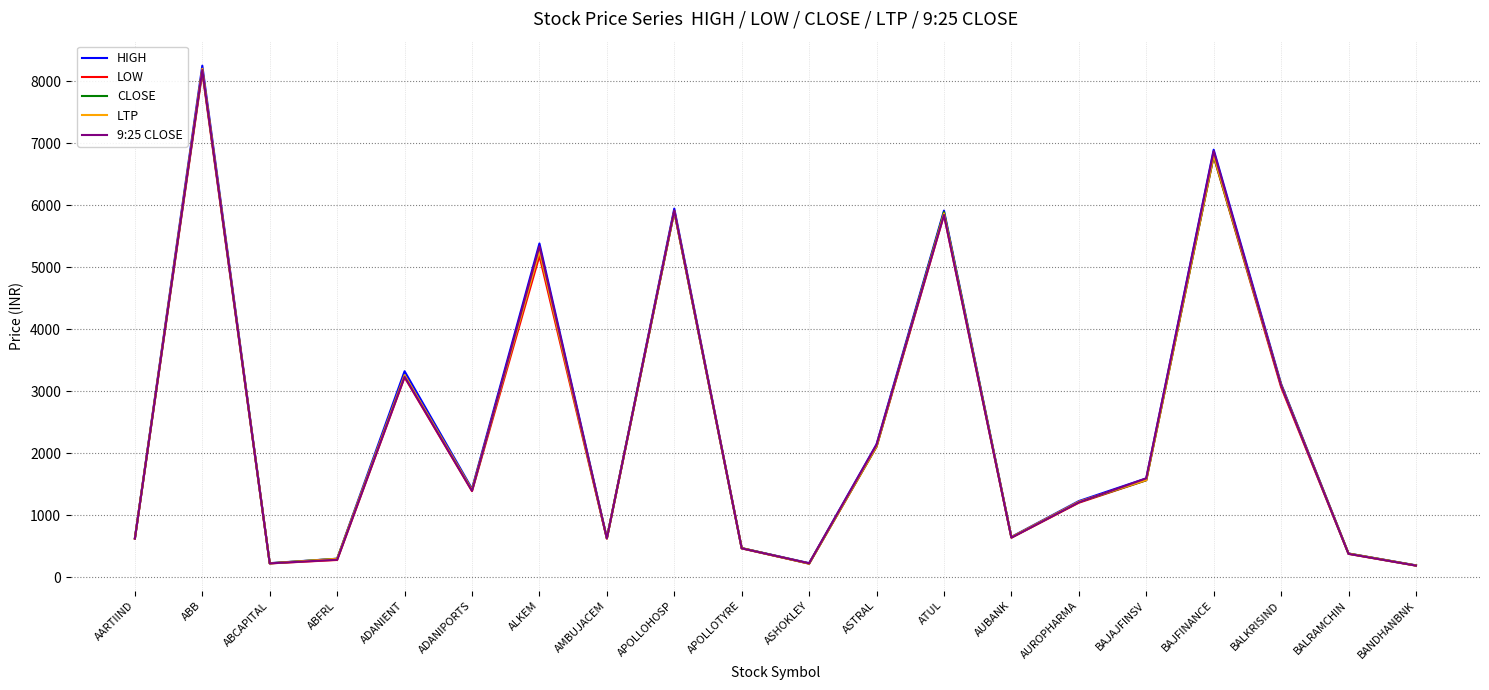

What are all the series names shown in the legend?

HIGH, LOW, CLOSE, LTP, 9:25 CLOSE